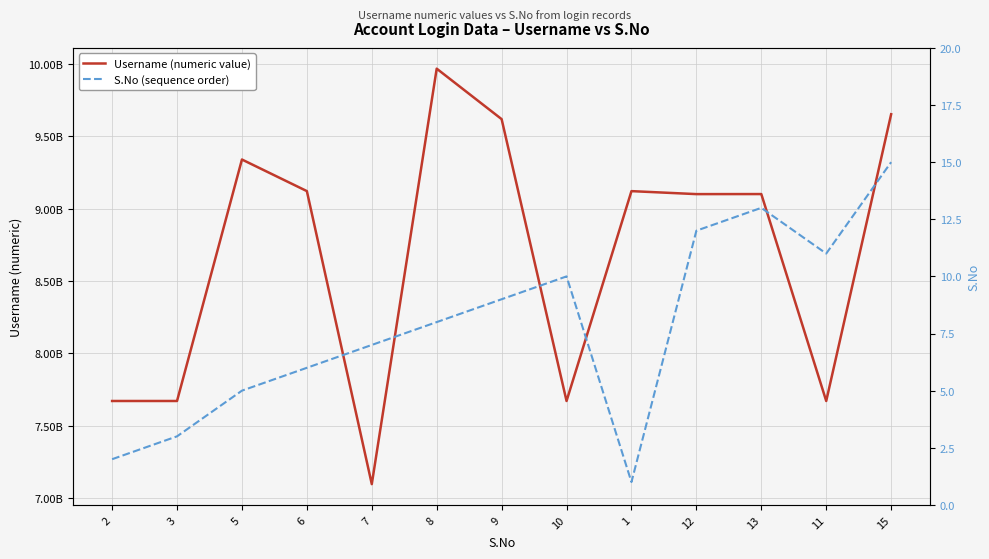

What is the average value of the Username (numeric value) series?

8677332979